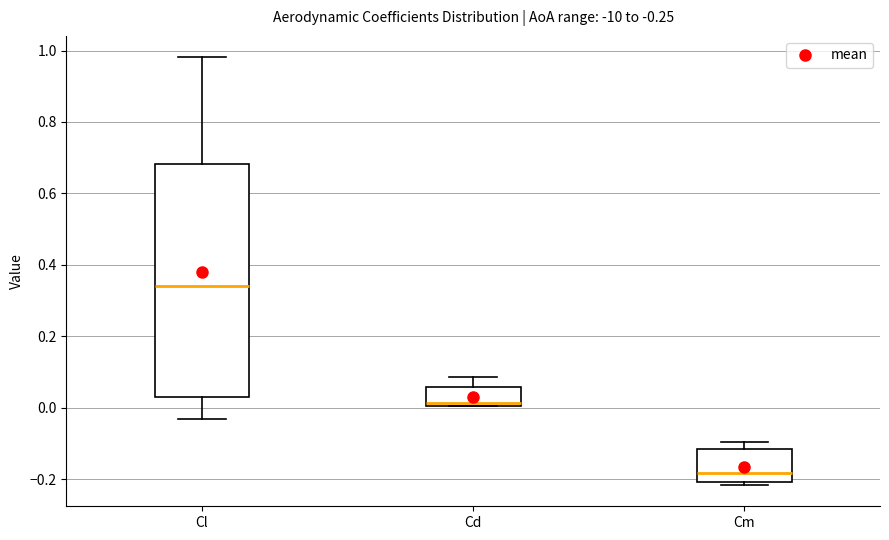

Which box's median line is the lowest?

Cm